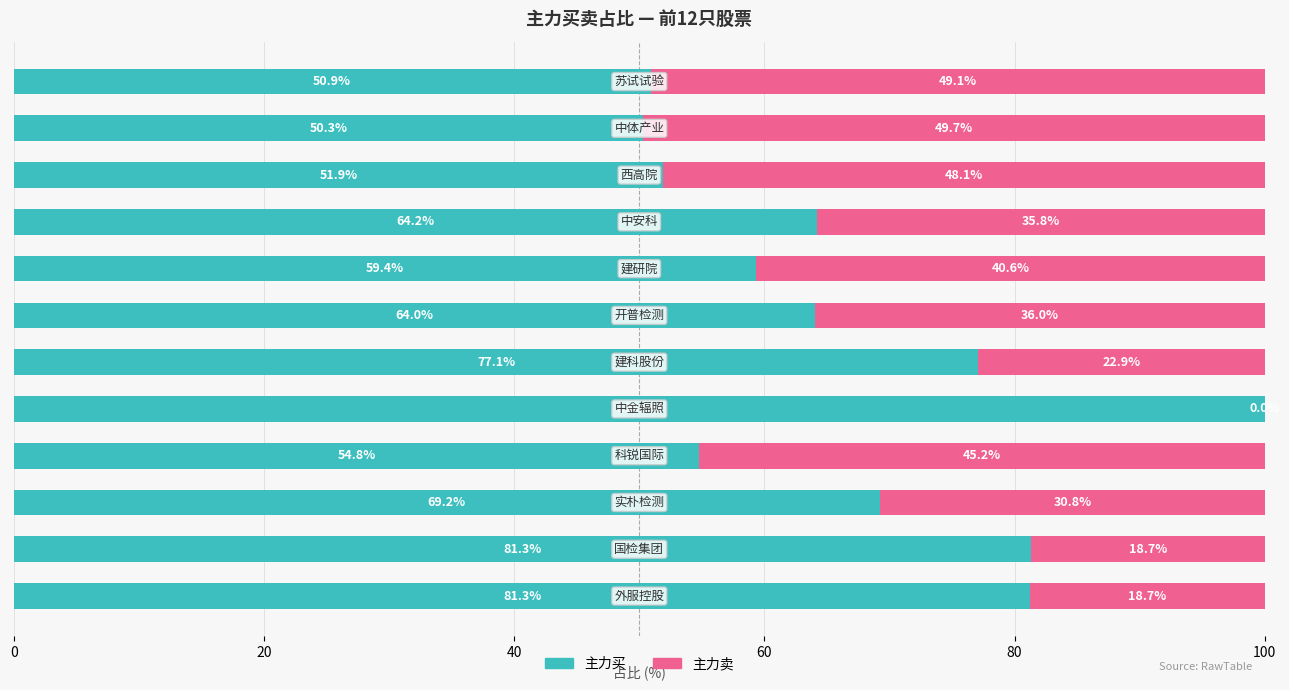

What is the maximum value for 主力买?

100.0